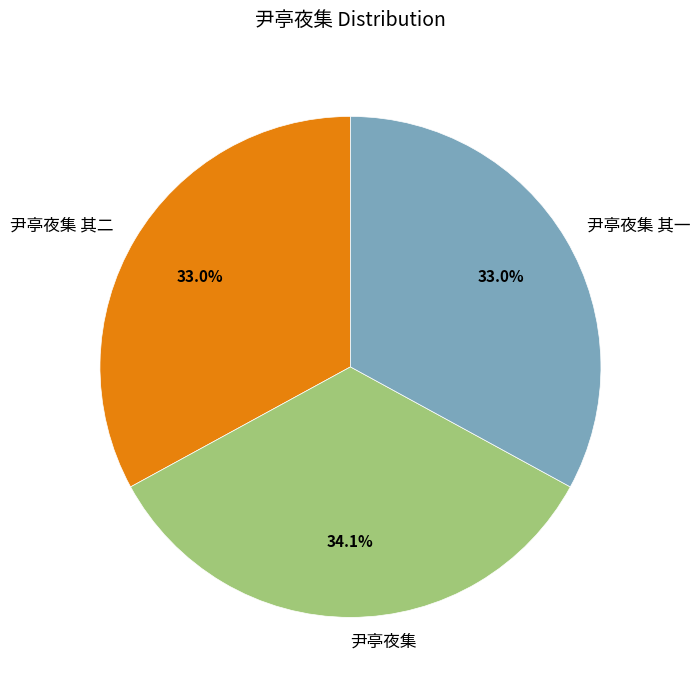

To the nearest percent, what percentage of the pie is 尹亭夜集?

34%